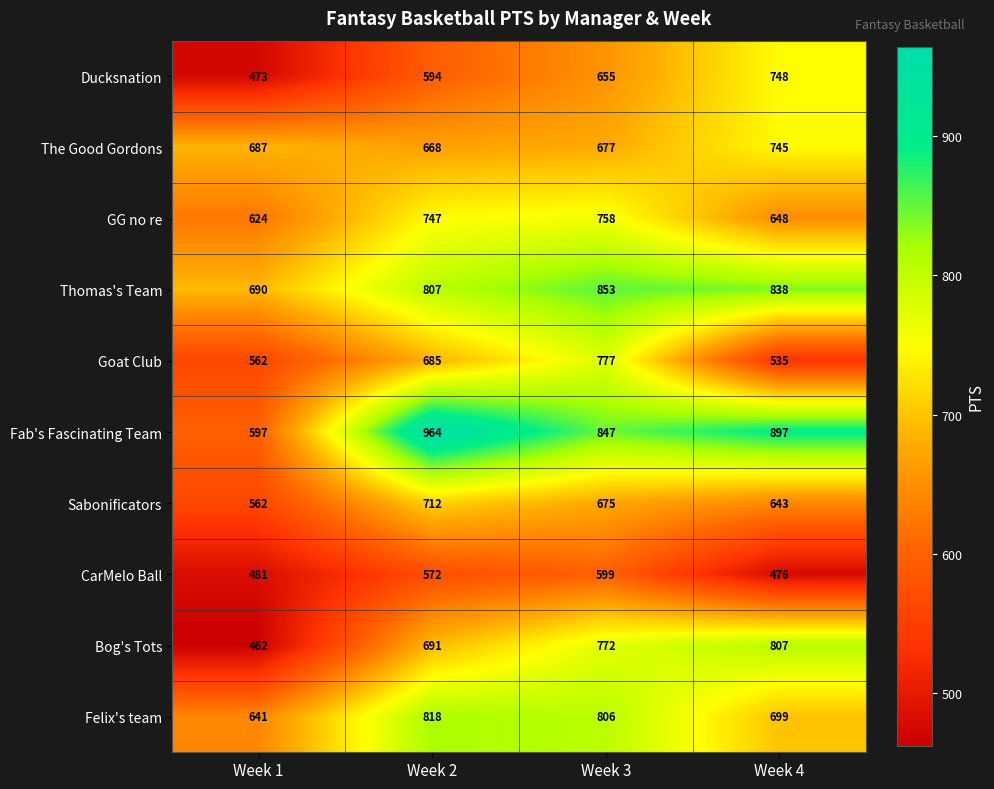

What is the difference between the highest and lowest values at Week 4?

421